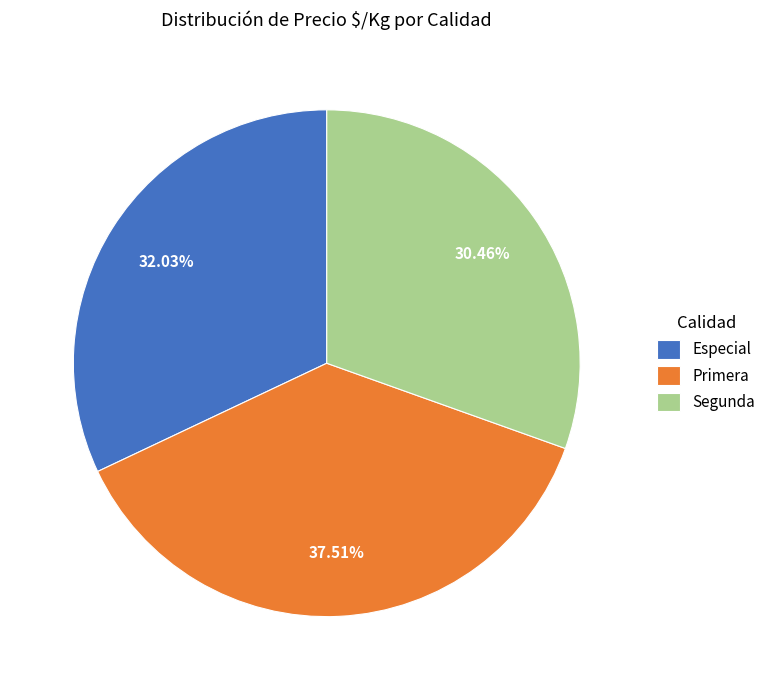

How much of the chart is everything except Segunda?

69.5%